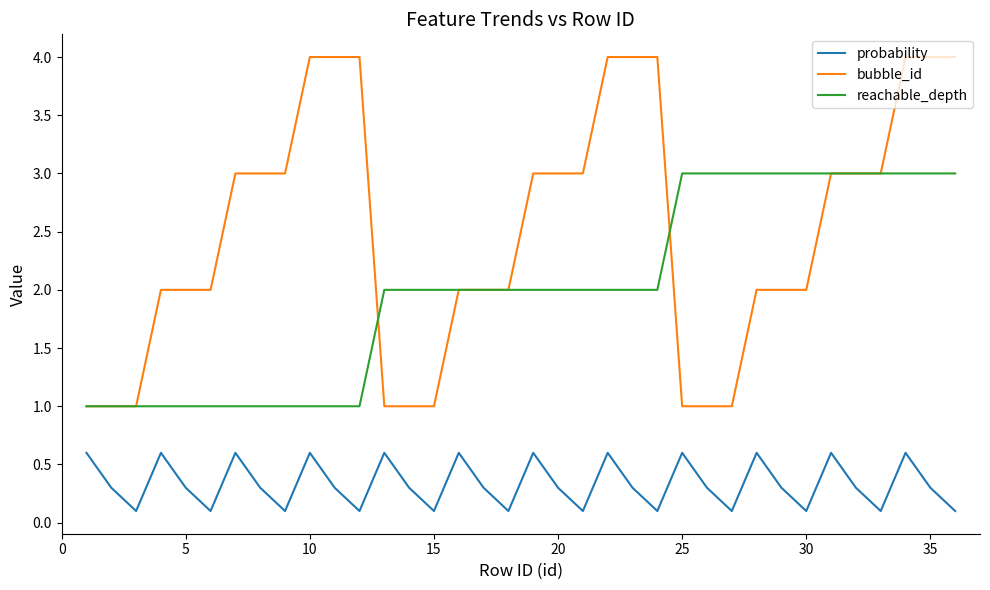

True or false: probability and bubble_id intersect in this chart.

False